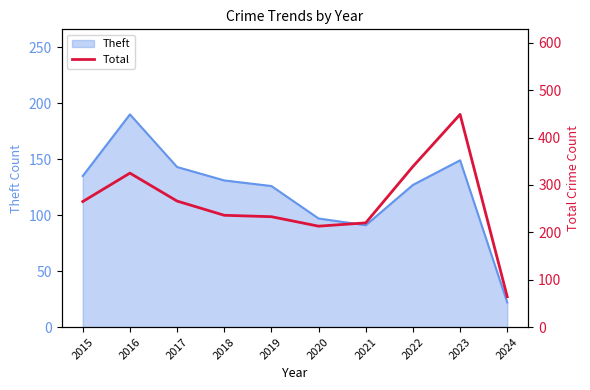

At which category does the data reach its first local valley?

2020